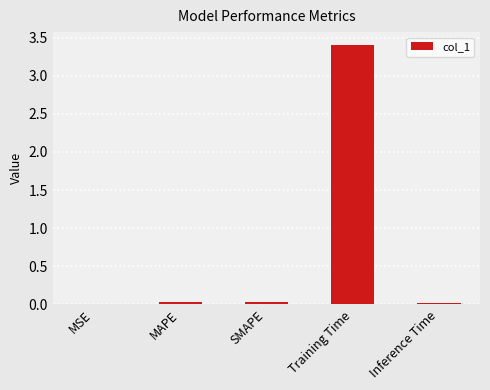

True or false: the data shows 0.0 at Inference Time.

True